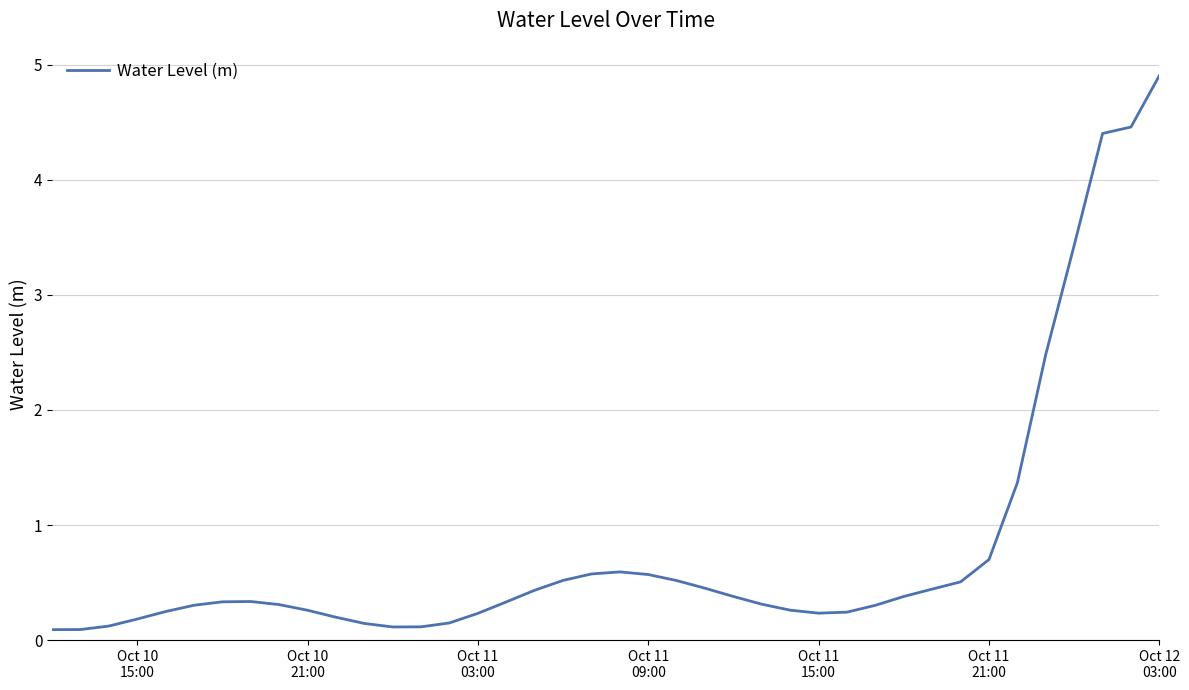

What is the difference between the maximum and minimum values?

4.8